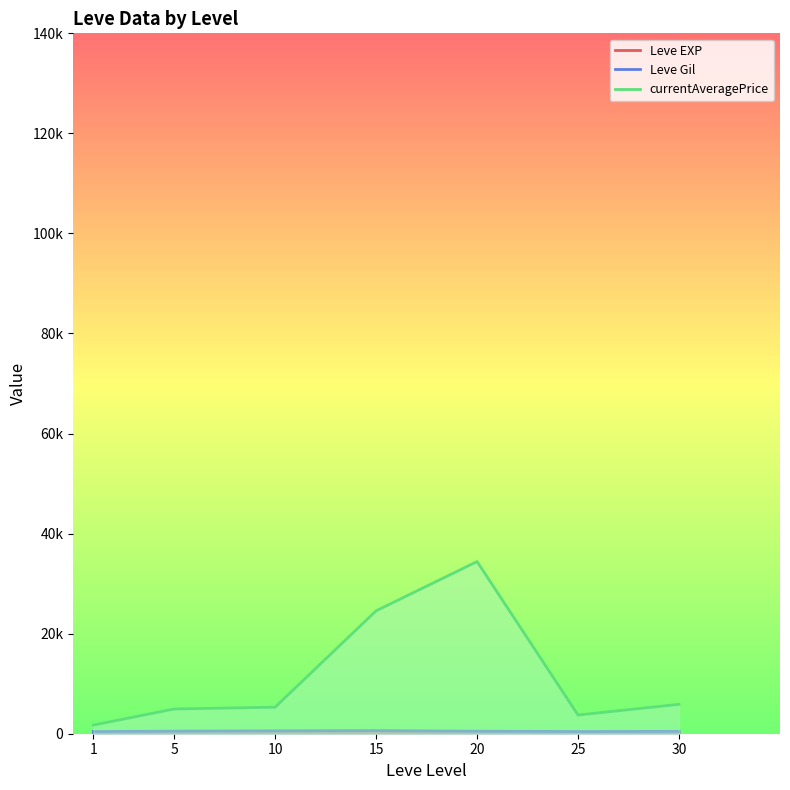

What is the average value of the Leve EXP series?

47.0